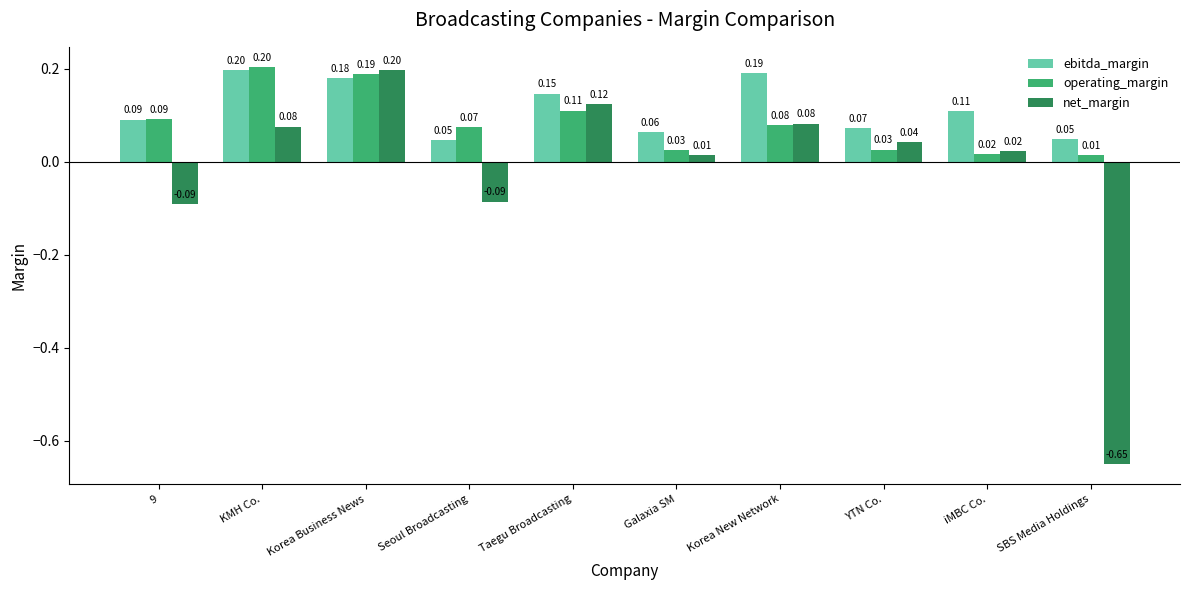

Is the value of net_margin at SBS Media Holdings greater than the value of operating_margin at iMBC Co.?

No